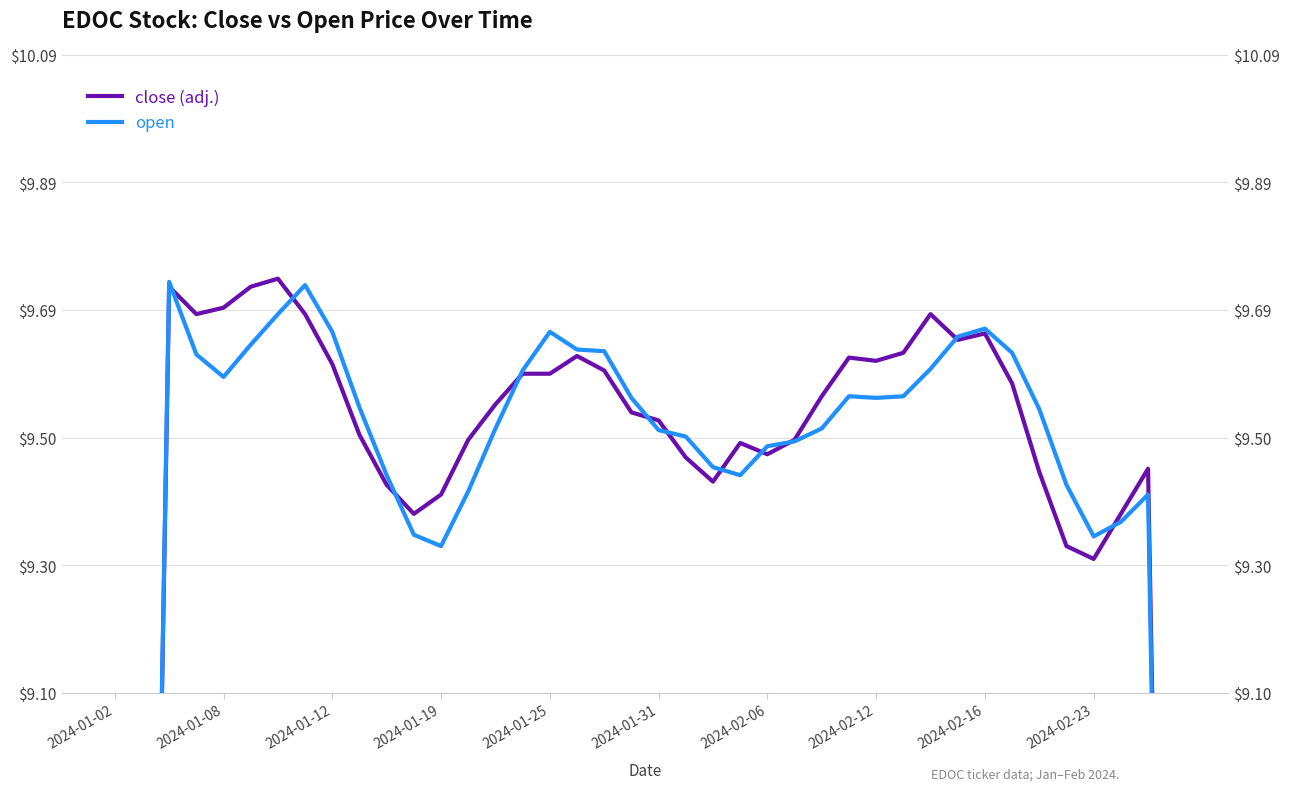

How many times do open and close cross each other?

11